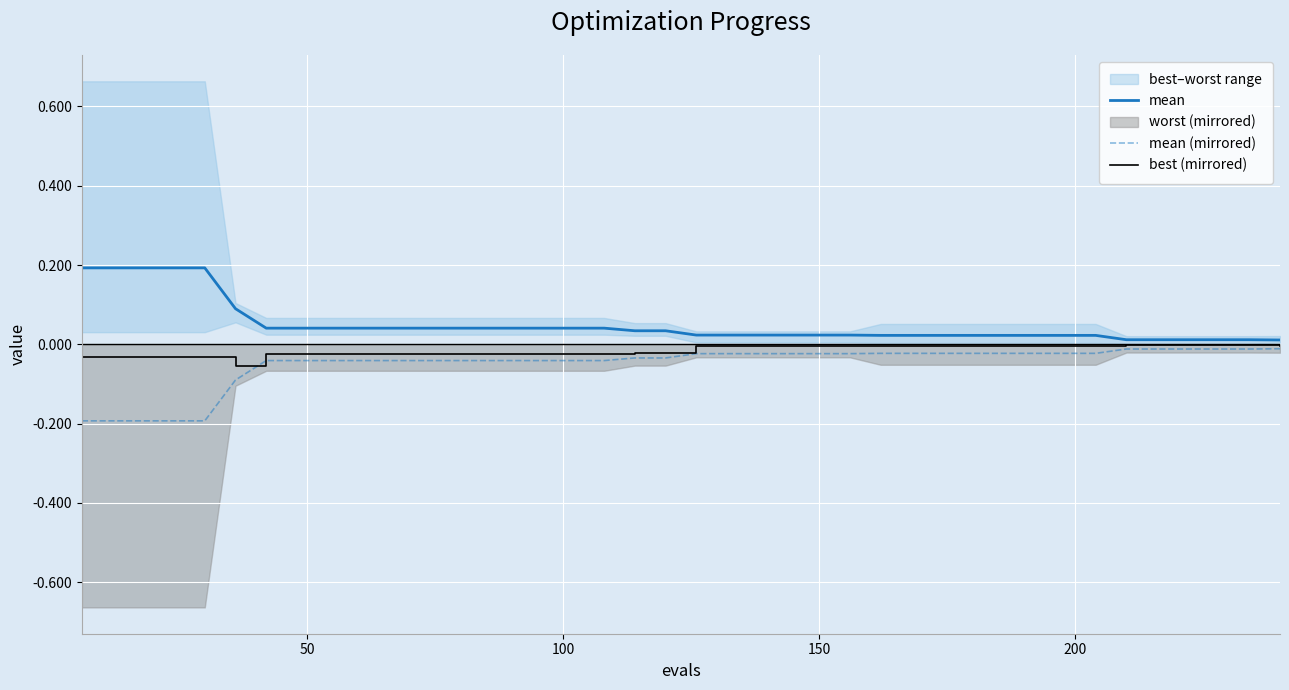

Rank the series by their maximum value, from lowest to highest.

mean (mirrored), best (mirrored), mean